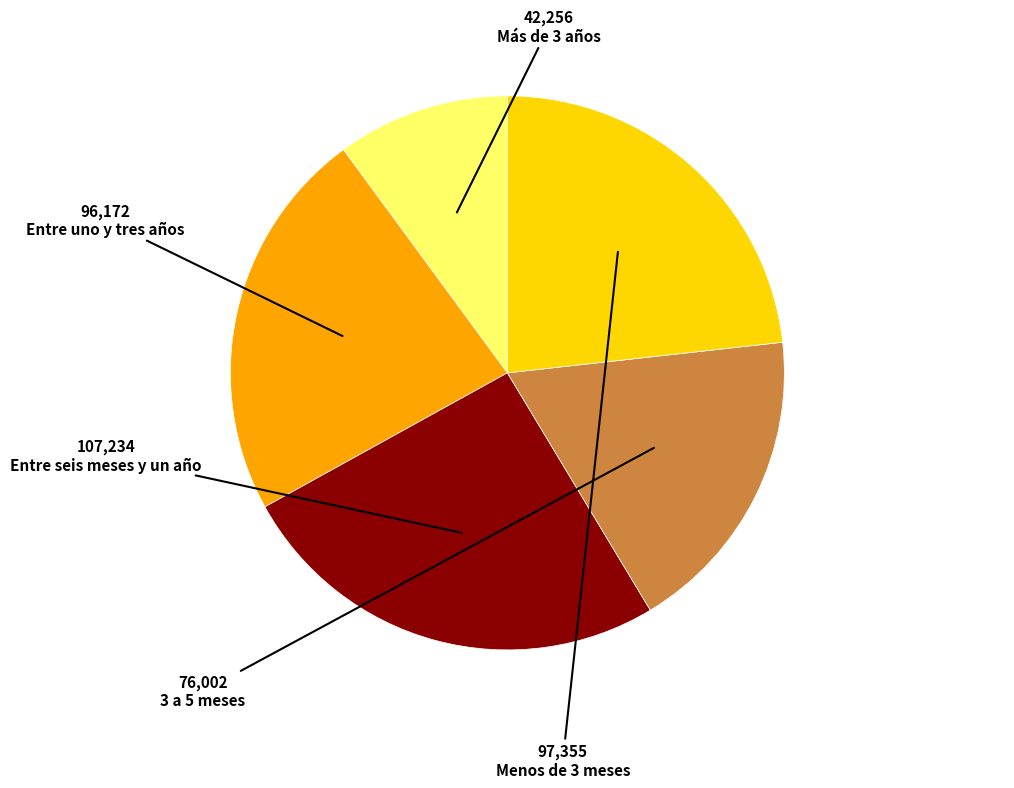

Do Entre seis meses y un año and 3 a 5 meses together represent more than half of the pie?

No